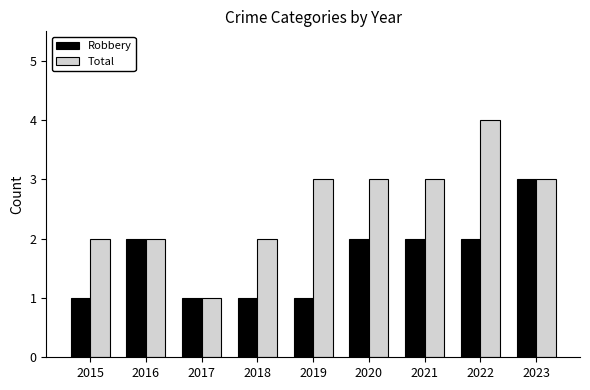

Read the Robbery value at 2020.

2